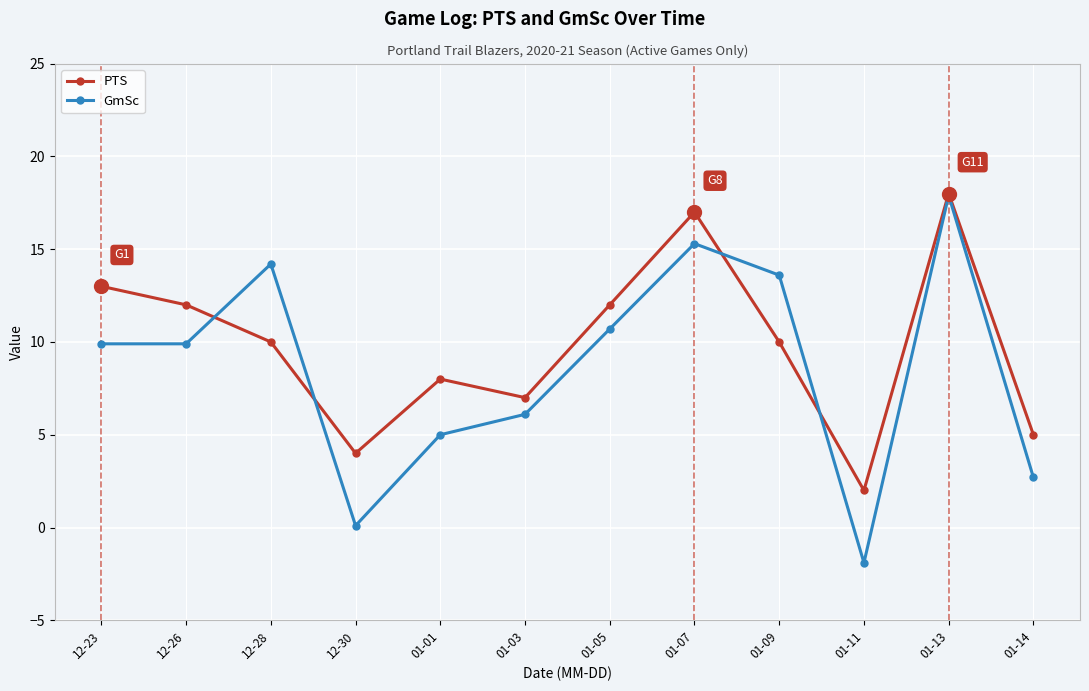

Between which two adjacent categories do GmSc and PTS first intersect?

12-26 and 12-28